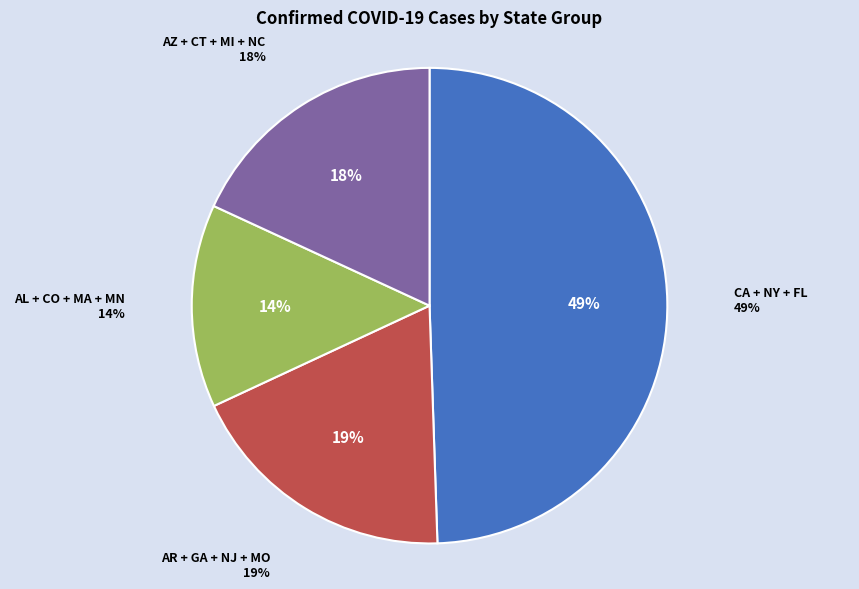

Which category has the biggest portion of the pie?

California